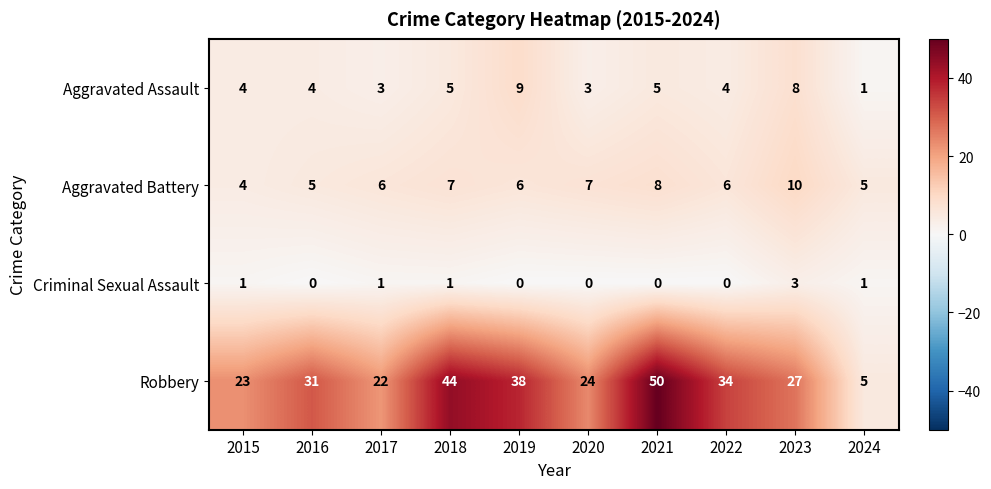

What is the sum of all Aggravated Battery values?

64